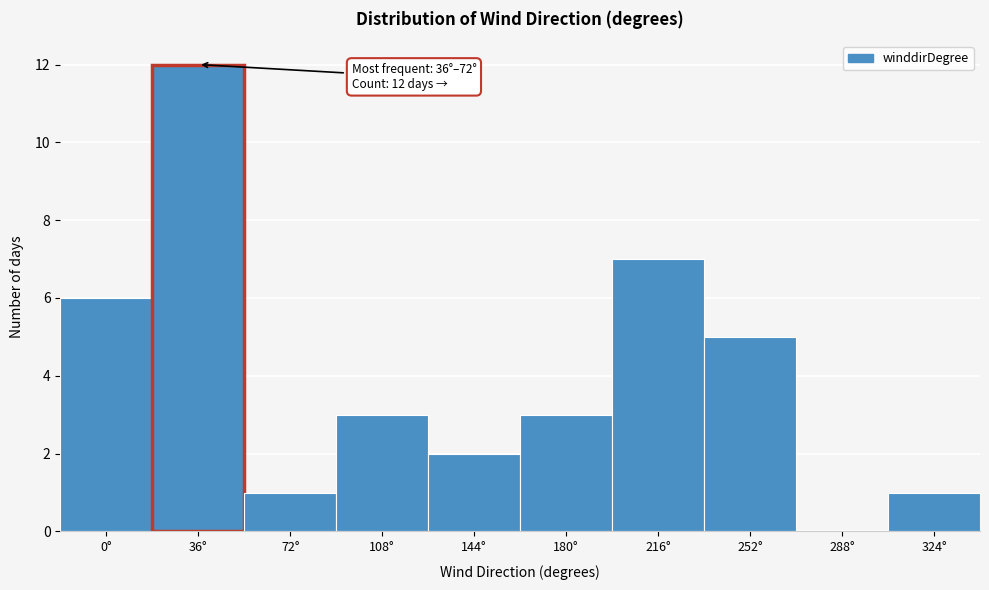

Reading left to right, list all the values displayed in this chart.

0°=6	36°=12	72°=1	108°=3	144°=2	180°=3	216°=7	252°=5	288°=0	324°=1